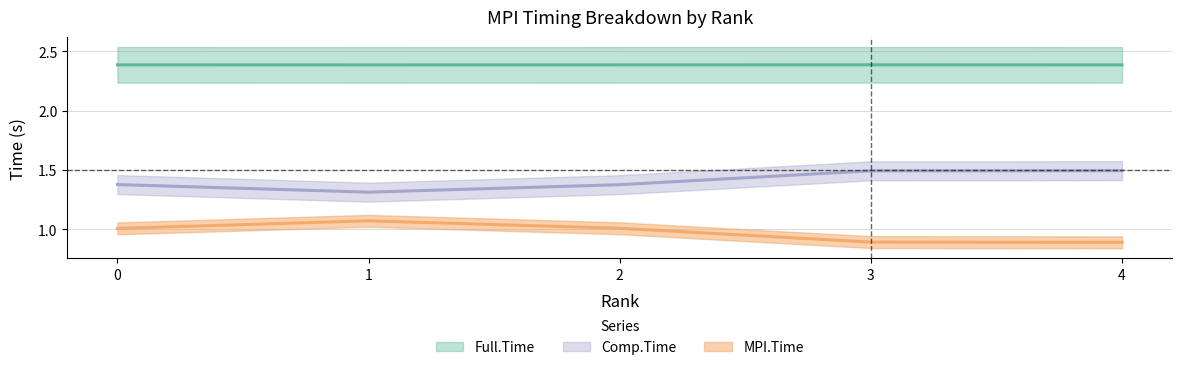

Which category has the highest value in the Full.Time series?

3